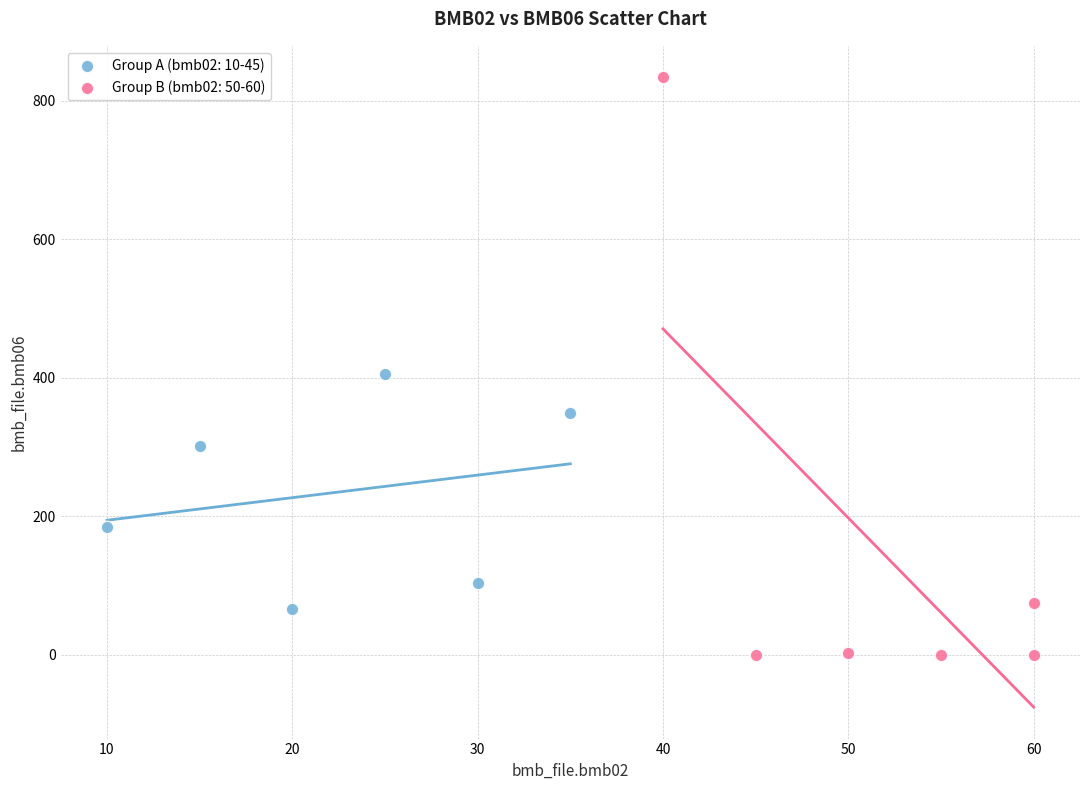

Which series has the largest Y range (max minus min)?

Group B (bmb02: 50-60)